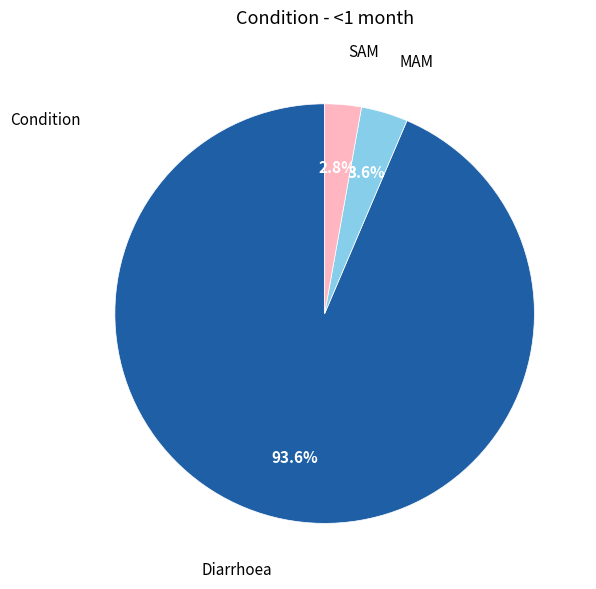

Is there any slice that represents more than half of the pie?

Yes